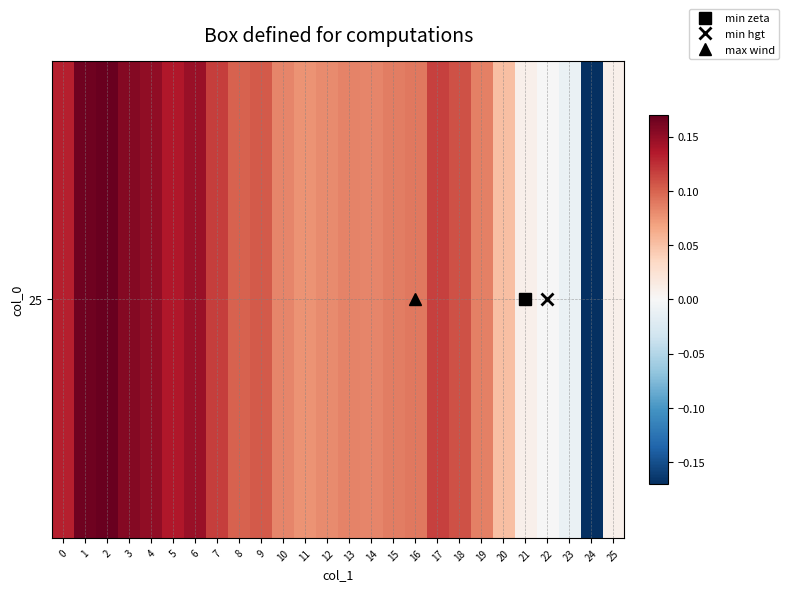

What is the change in value from 1 to 14?

-0.1